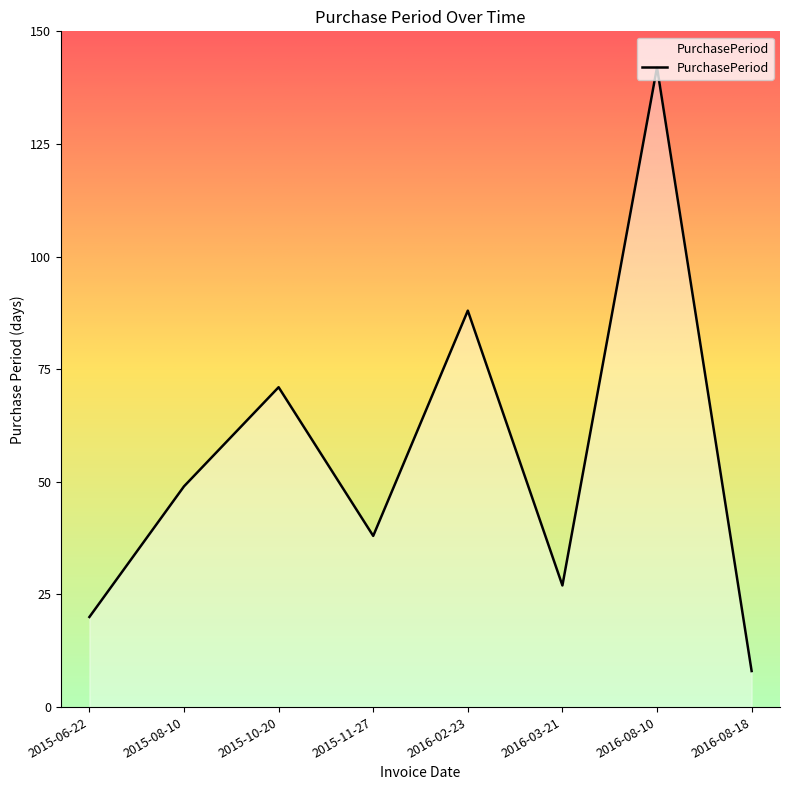

How many categories are shown in the chart?

8